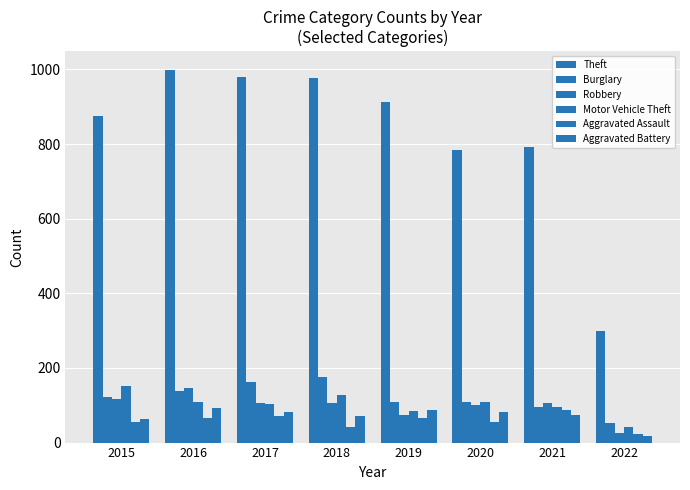

How many groups of bars are there?

8